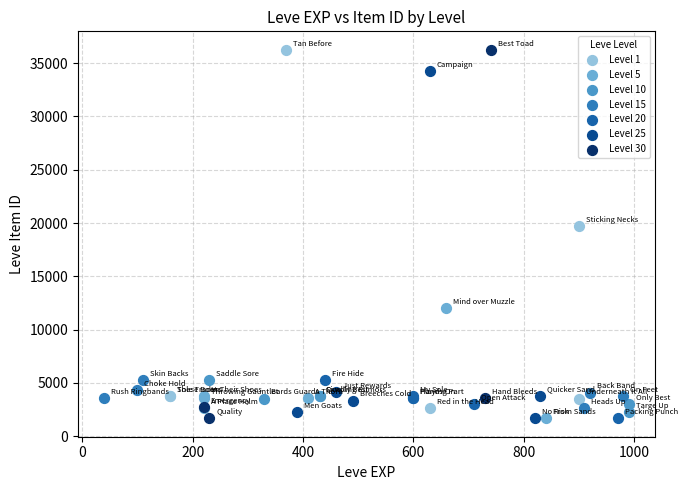

What are all the series names shown in the legend?

Level 1, Level 5, Level 10, Level 15, Level 20, Level 25, Level 30